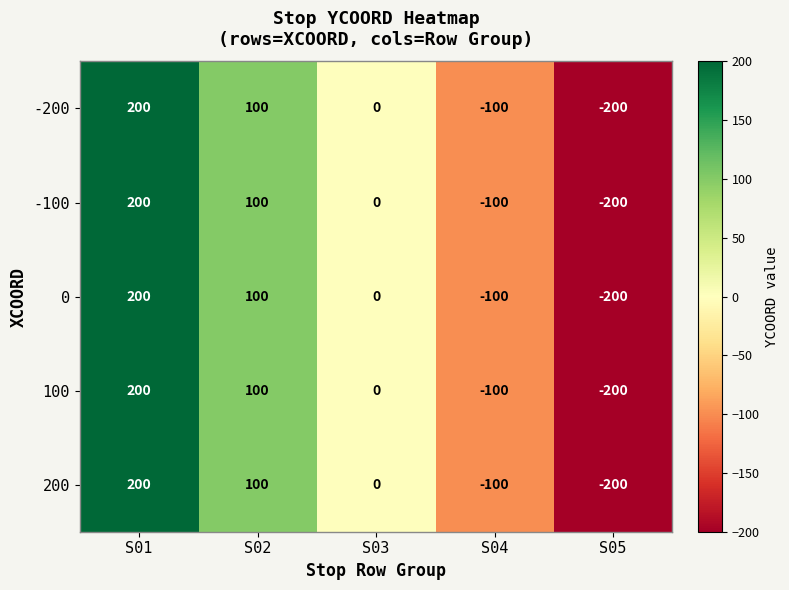

Reading right to left, transcribe all the data shown in this chart.

-200: S05=-200	S04=-100	S03=0	S02=100	S01=200
-100: S05=-200	S04=-100	S03=0	S02=100	S01=200
0: S05=-200	S04=-100	S03=0	S02=100	S01=200
100: S05=-200	S04=-100	S03=0	S02=100	S01=200
200: S05=-200	S04=-100	S03=0	S02=100	S01=200